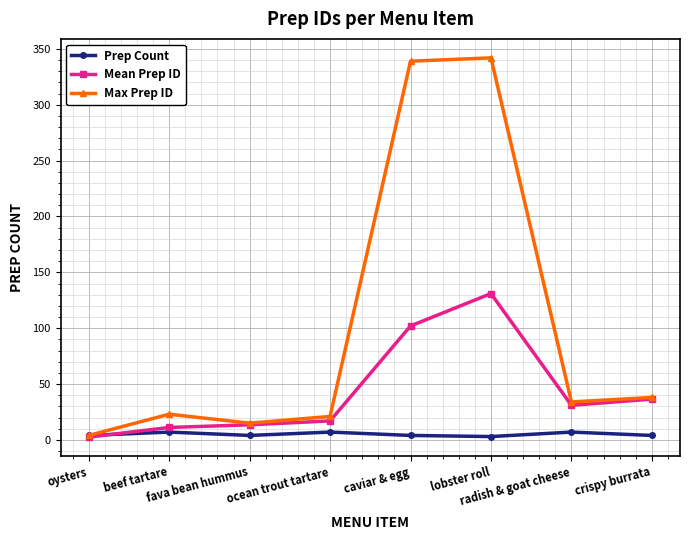

What are all the series names shown in the legend?

Prep Count, Mean Prep ID, Max Prep ID